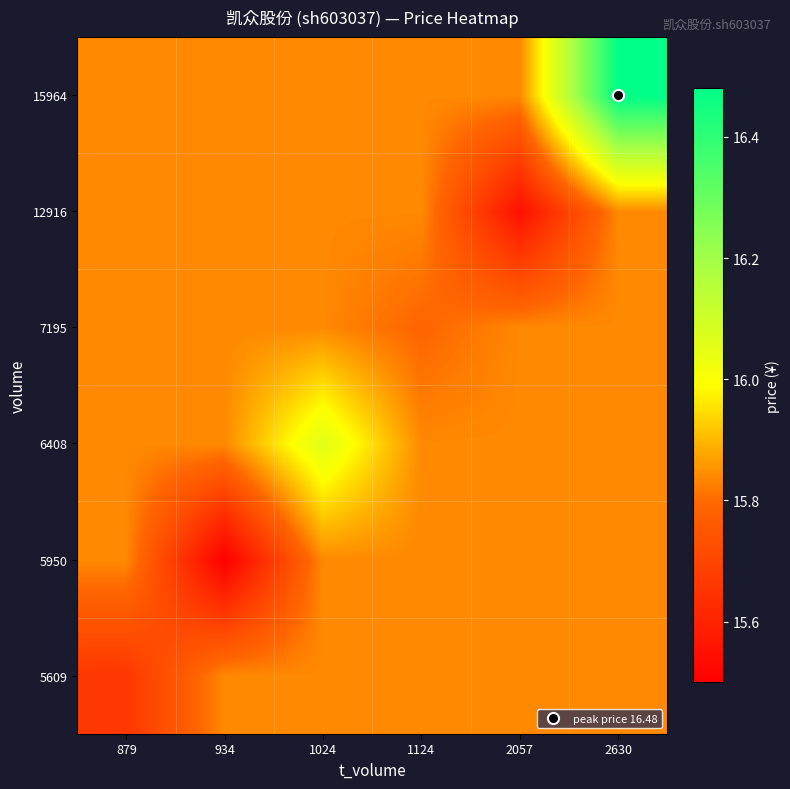

What is the spread (max minus min) of values at 934?

0.3